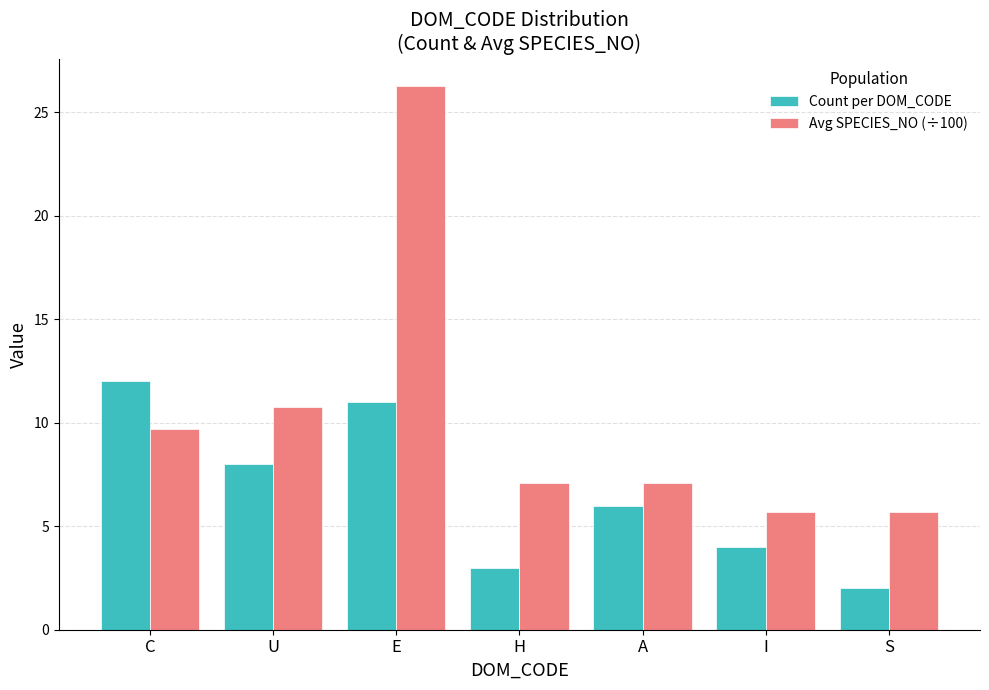

What is the label of the 6th bar from the right?

U